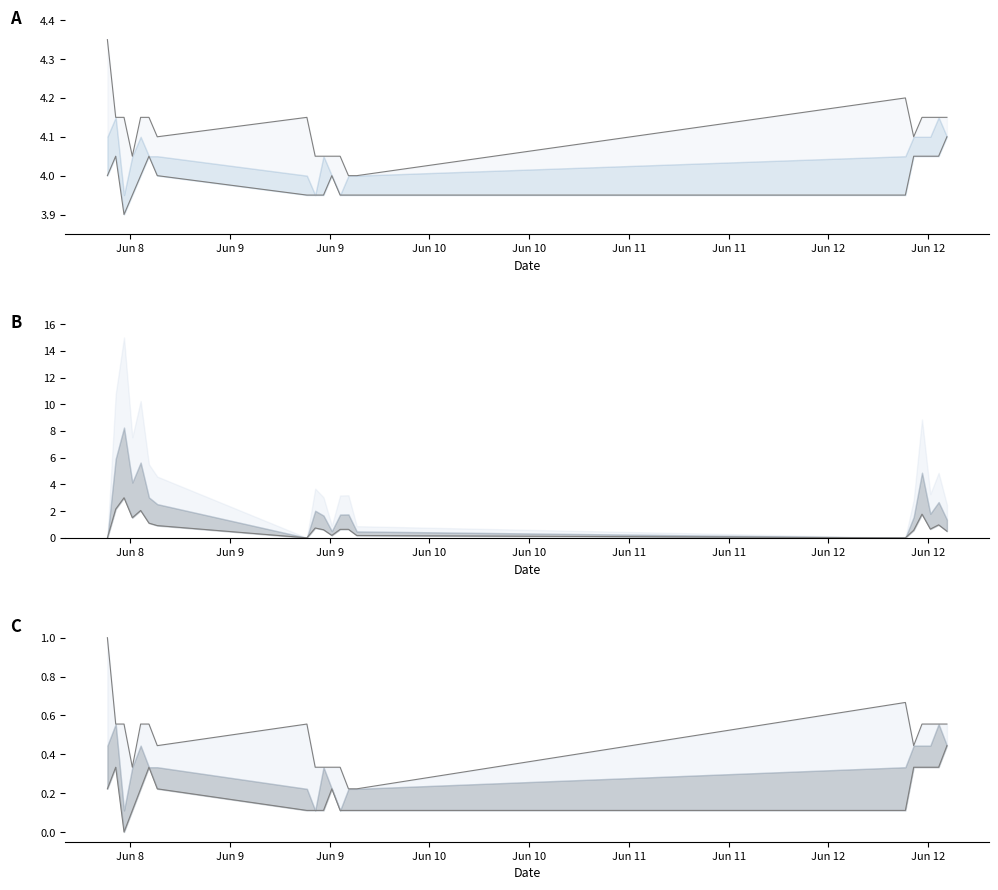

What are all the series names shown in the legend?

High, Low, Lower, High (norm), Low (norm)